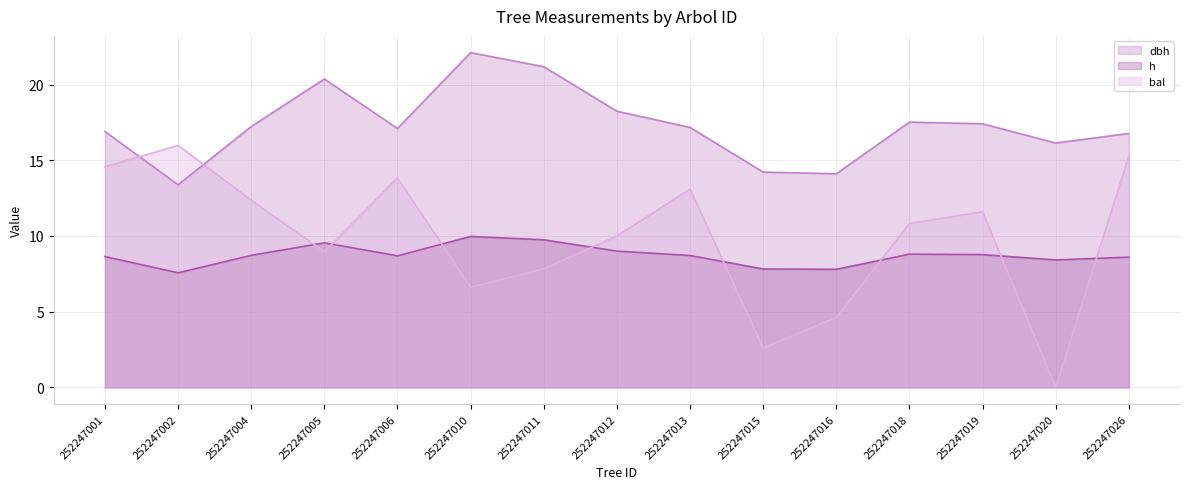

Rank the series at 252247002 from lowest to highest value.

h line, dbh line, bal line